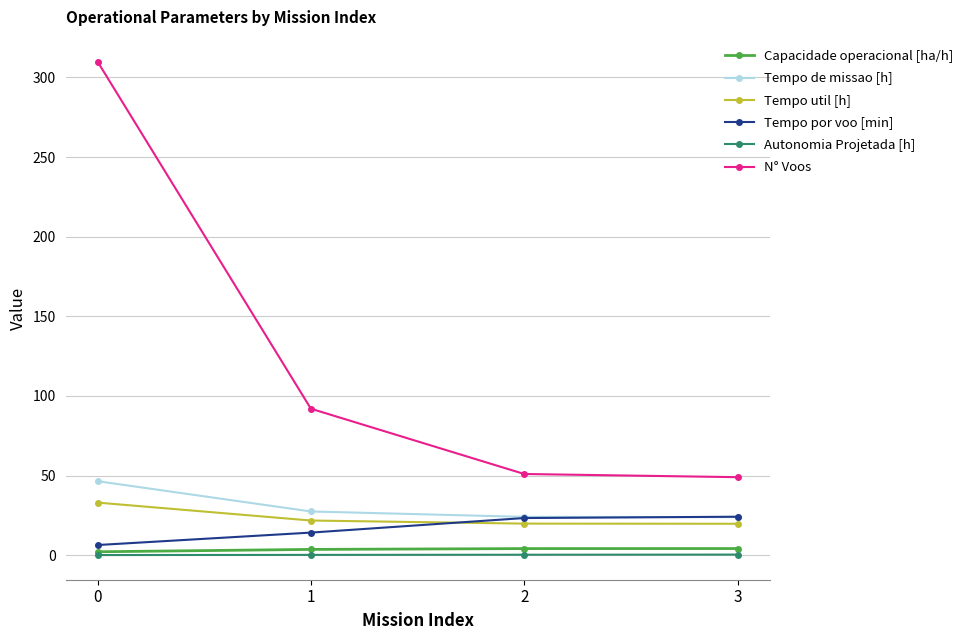

True or false: Tempo por voo [min] has more than 1 points higher than both neighbors.

False